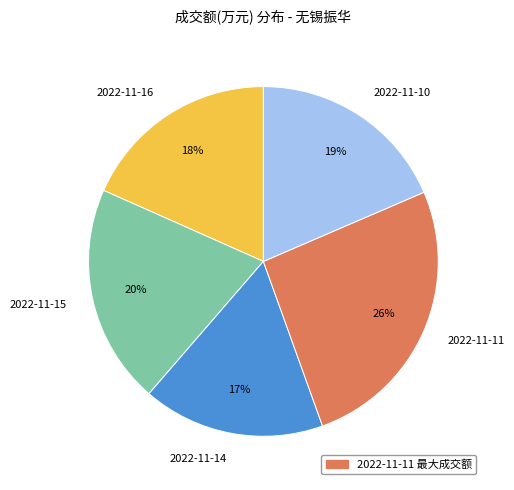

To the nearest percent, what percentage of the pie is 2022-11-16?

18%